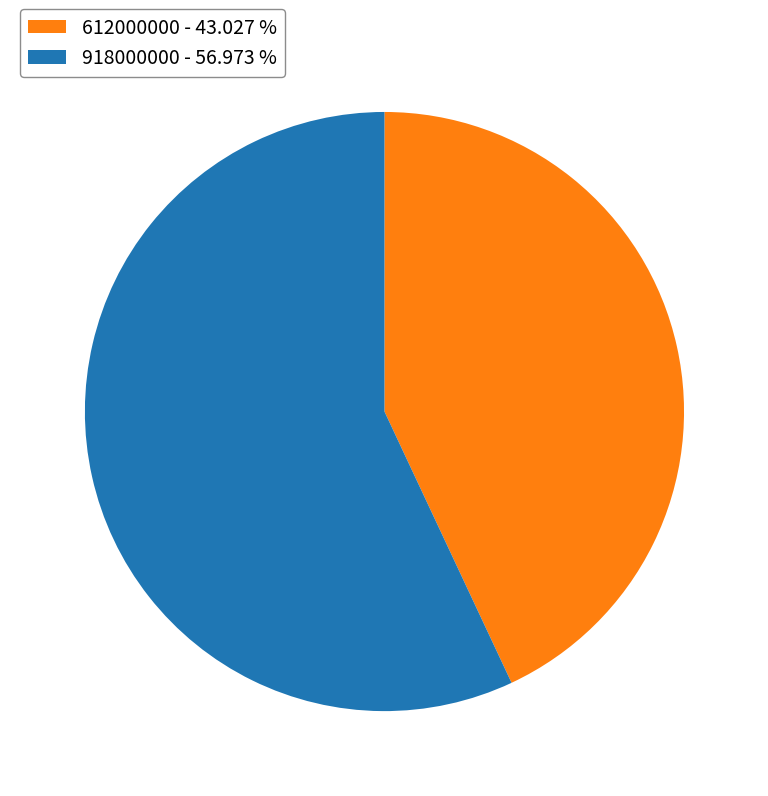

Count the number of slices in the pie.

2